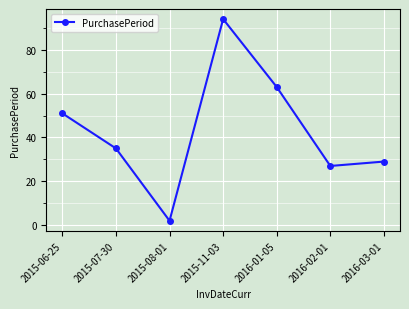

Reading right to left, what are all the values shown in this chart?

2016-03-01=29	2016-02-01=27	2016-01-05=63	2015-11-03=94	2015-08-01=2	2015-07-30=35	2015-06-25=51